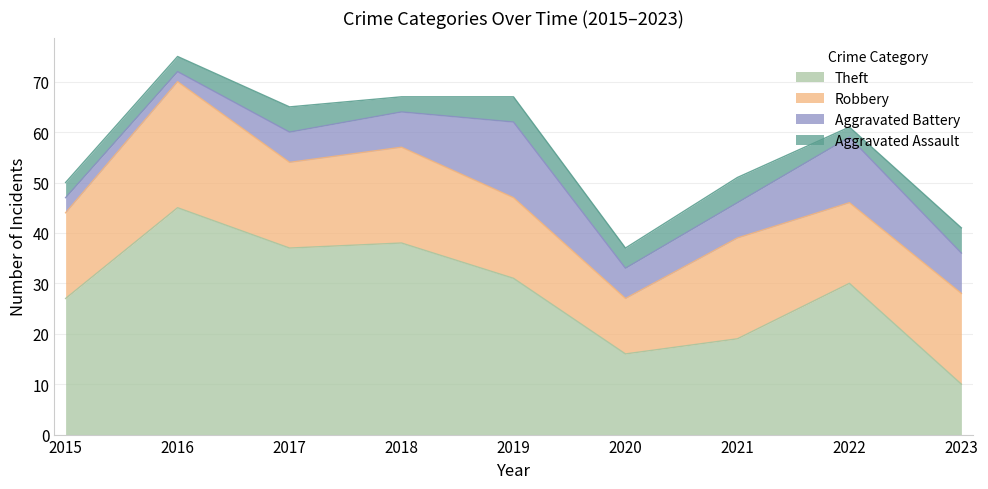

True or false: Aggravated Assault has more than 0 interior local peaks.

True